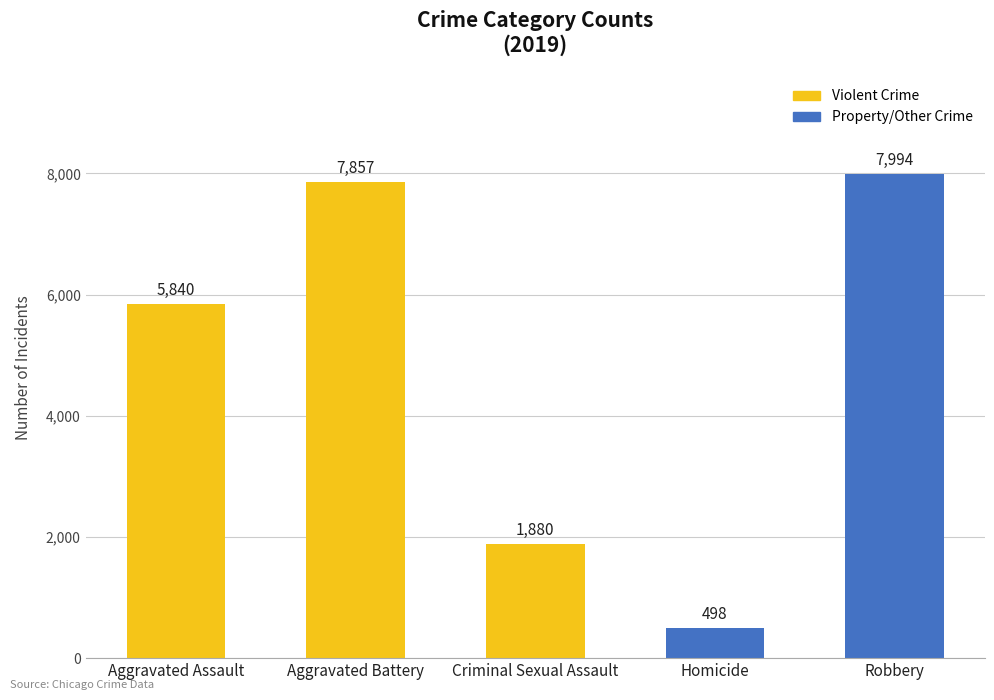

Which has a higher value, Homicide or Aggravated Assault?

Aggravated Assault